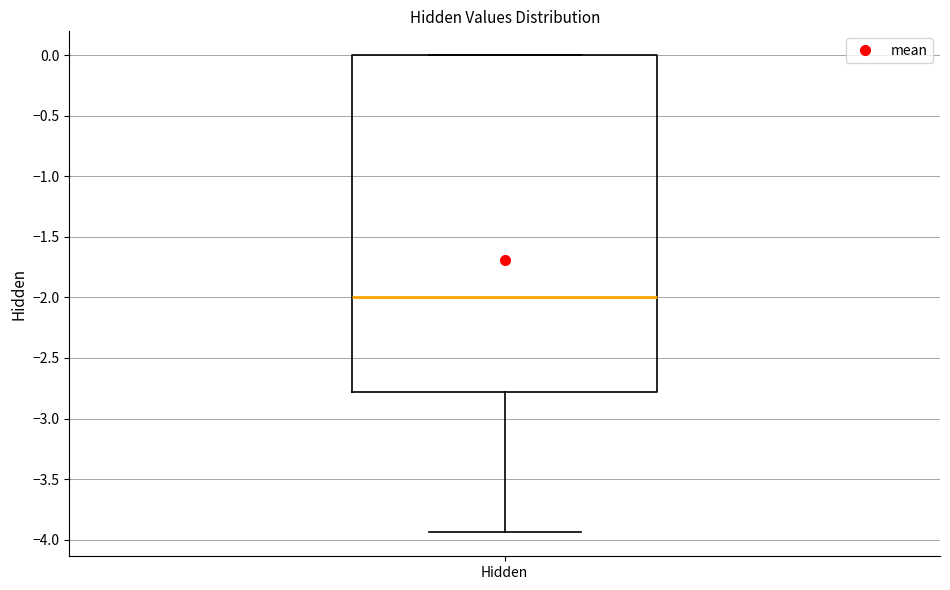

Where is the lower edge of the box for Hidden on the y-axis? The values are not printed on the chart, so give them approximately, as read against the axis.

-2.80